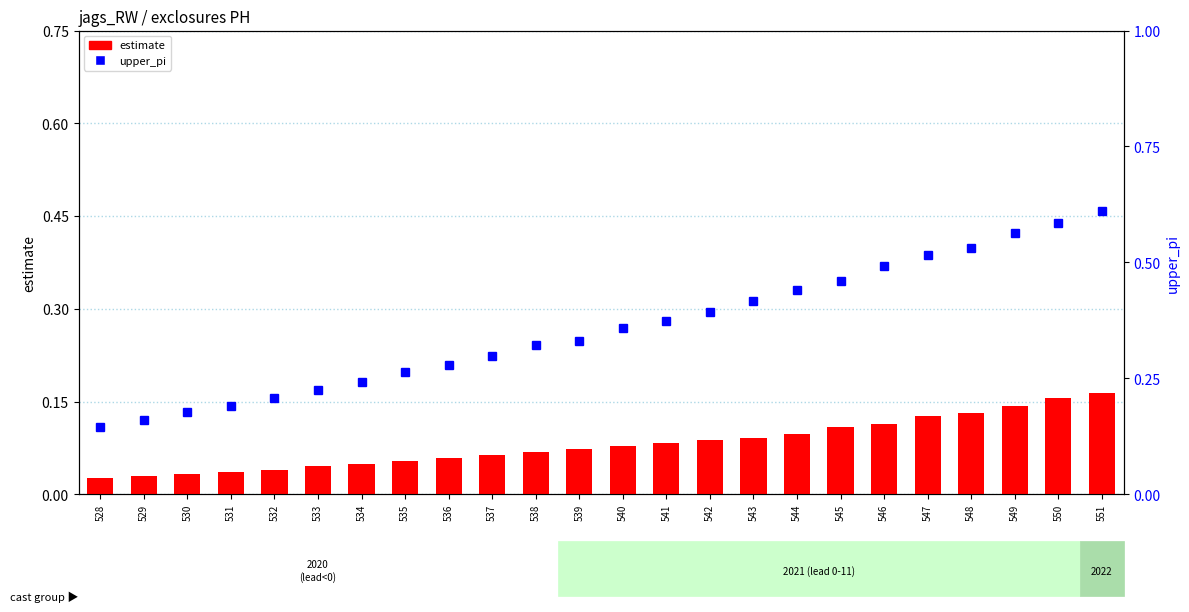

Reading left to right, transcribe all the data shown in this chart.

estimate: 528=0.0	529=0.0	530=0.0	531=0.0	532=0.0	533=0.0	534=0.0	535=0.1	536=0.1	537=0.1	538=0.1	539=0.1	540=0.1	541=0.1	542=0.1	543=0.1	544=0.1	545=0.1	546=0.1	547=0.1	548=0.1	549=0.1	550=0.2	551=0.2
upper_pi: 528=0.1	529=0.2	530=0.2	531=0.2	532=0.2	533=0.2	534=0.2	535=0.3	536=0.3	537=0.3	538=0.3	539=0.3	540=0.4	541=0.4	542=0.4	543=0.4	544=0.4	545=0.5	546=0.5	547=0.5	548=0.5	549=0.6	550=0.6	551=0.6